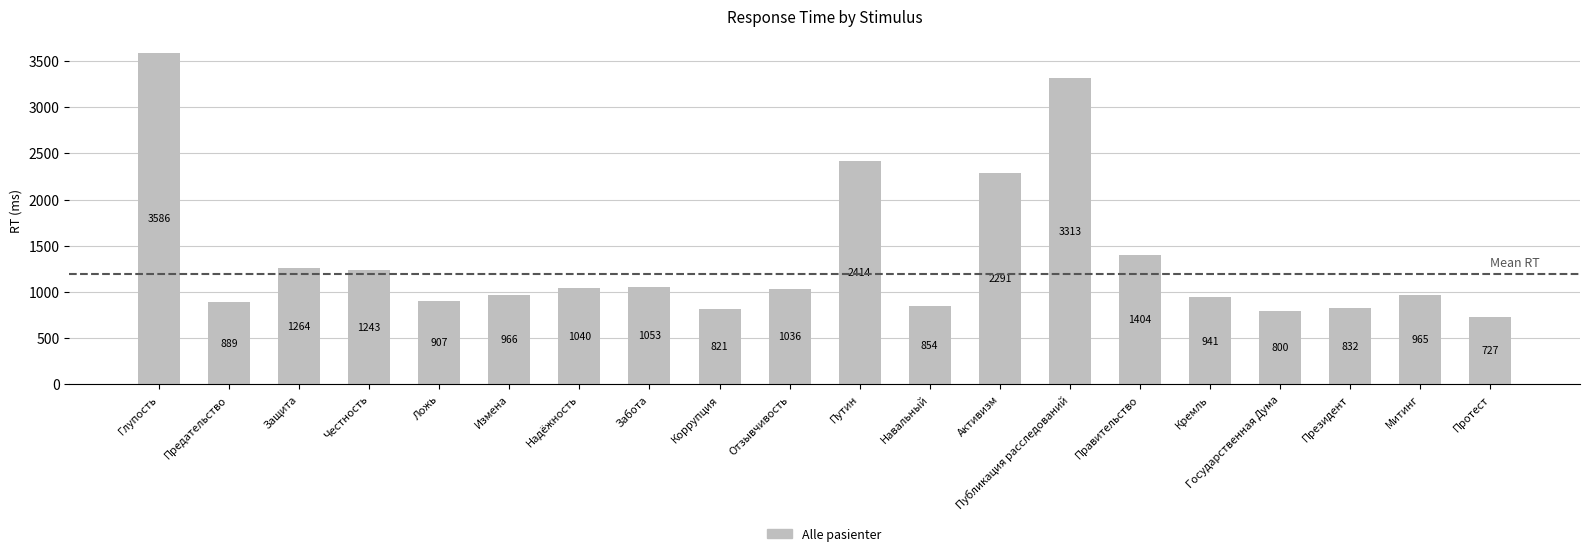

Reading left to right, extract all data points from this chart.

3586	889	1264	1243	907	966	1040	1053	821	1036	2414	854	2291	3313	1404	941	800	832	965	727